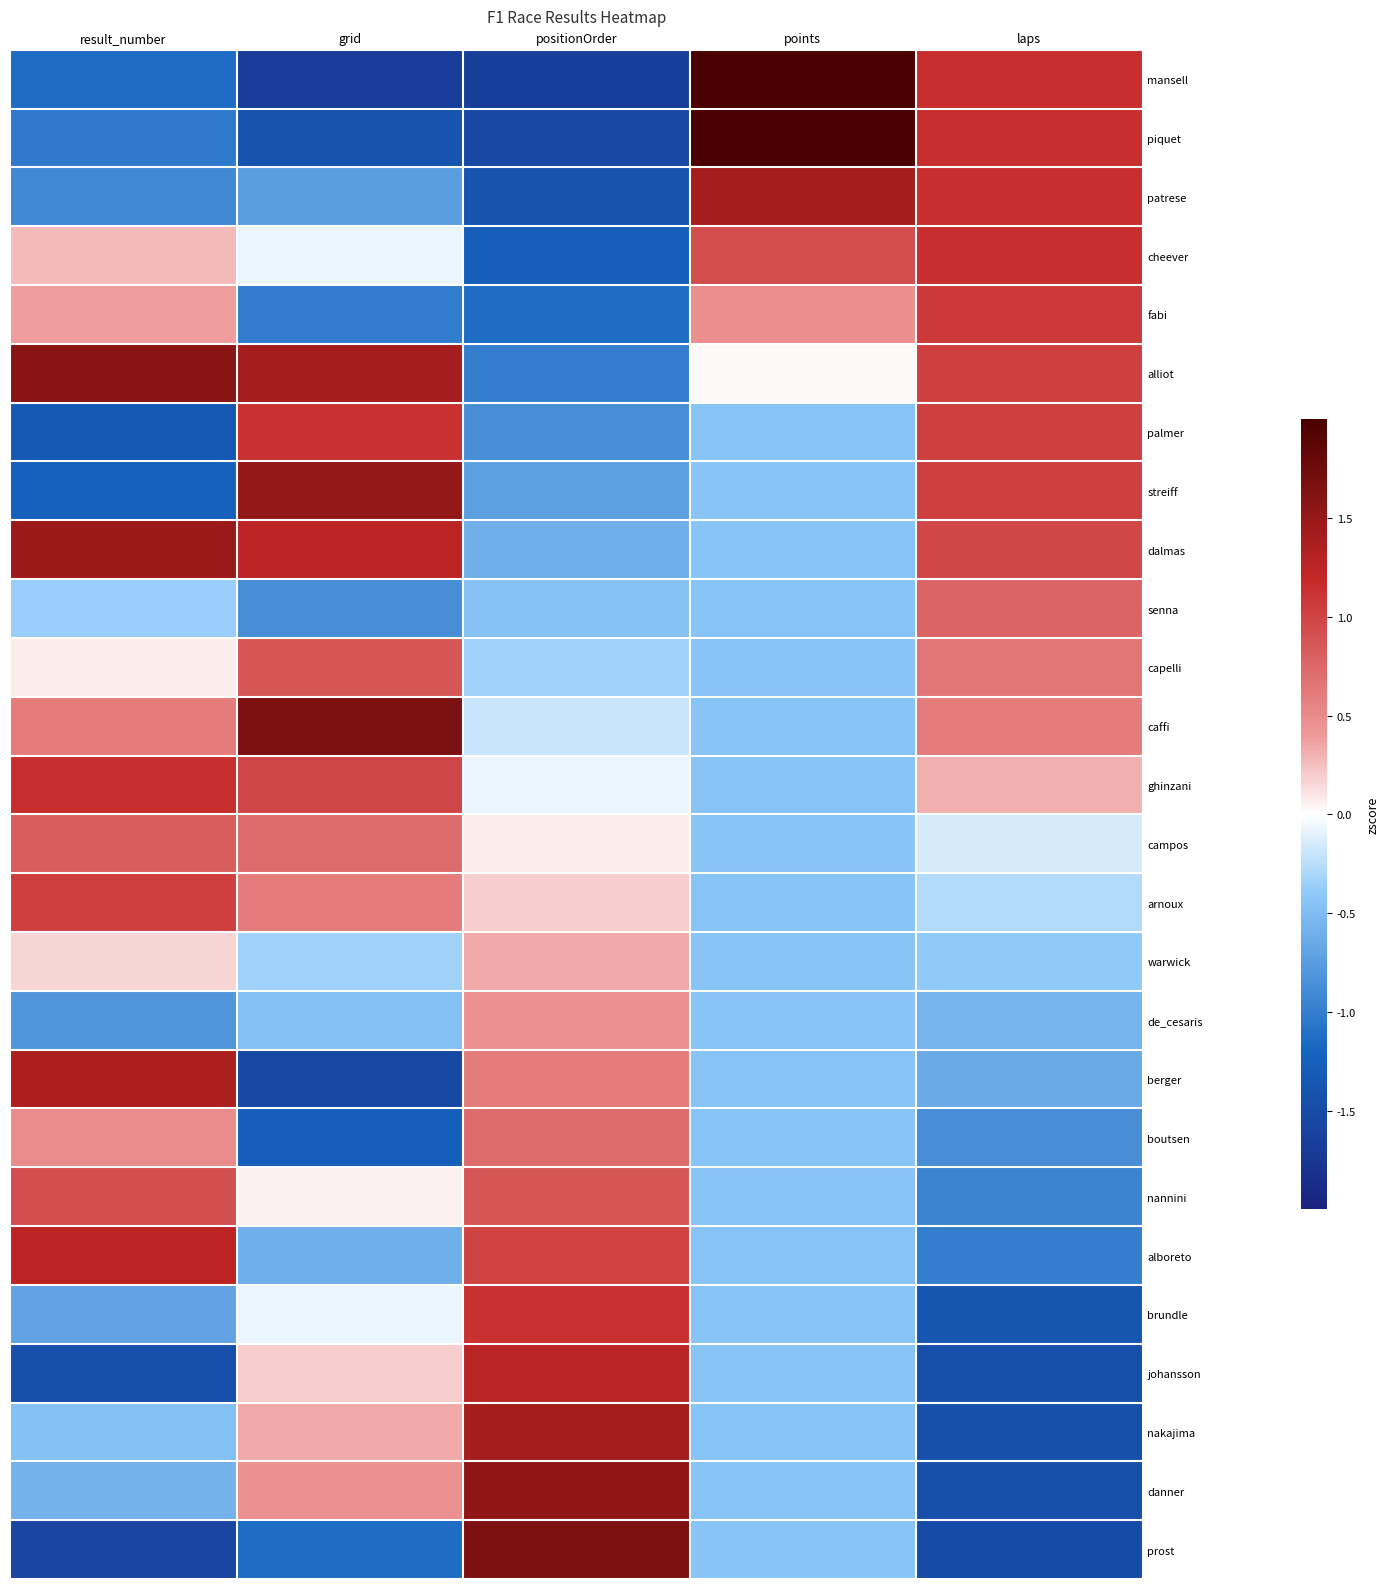

At points, list the series in order from smallest to largest.

palmer, streiff, dalmas, senna, capelli, caffi, ghinzani, campos, arnoux, warwick, de_cesaris, berger, boutsen, nannini, alboreto, brundle, johansson, nakajima, danner, prost, alliot, fabi, cheever, patrese, piquet, mansell